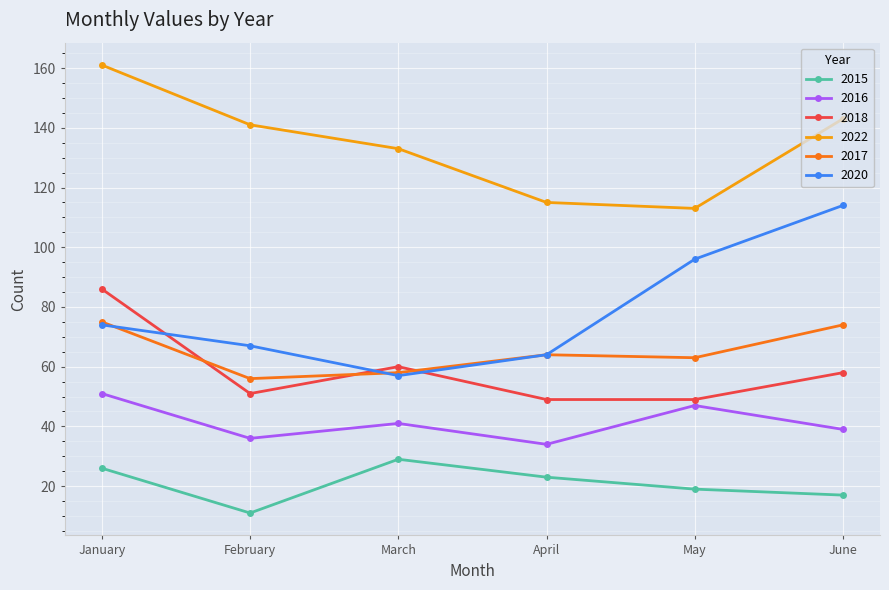

At which category does the chart reach its peak across all series?

January